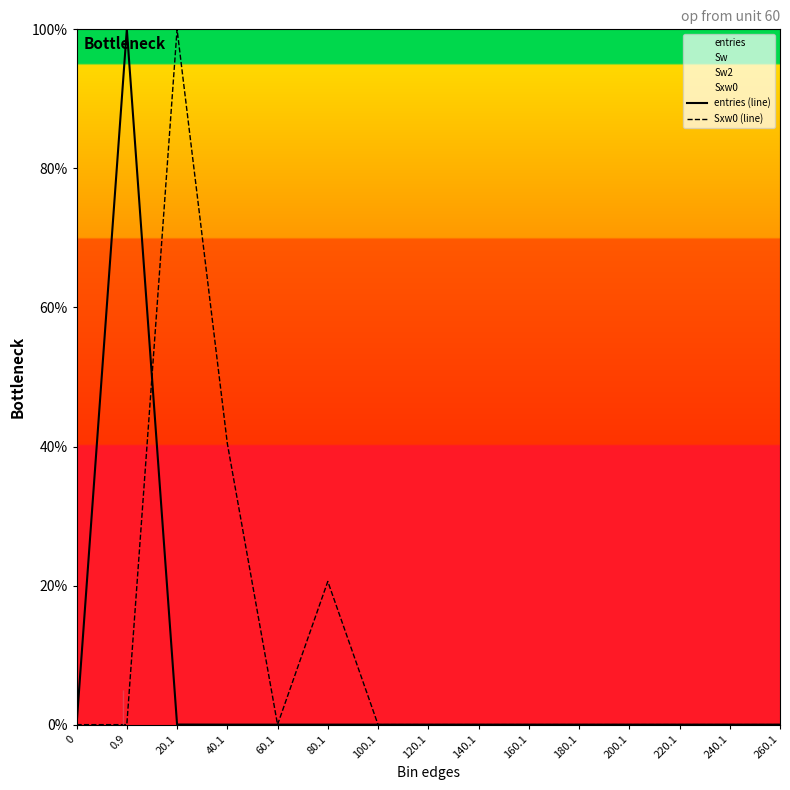

What is the average value of the Sxw0 (line) series?

10.7